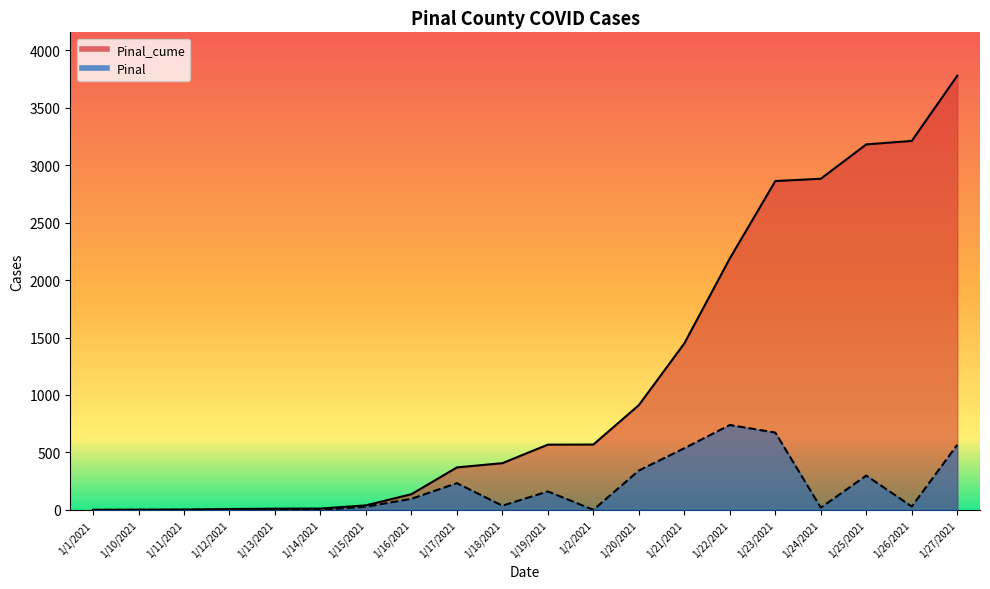

What is the difference between the maximum and second lowest values in the Pinal series?

738